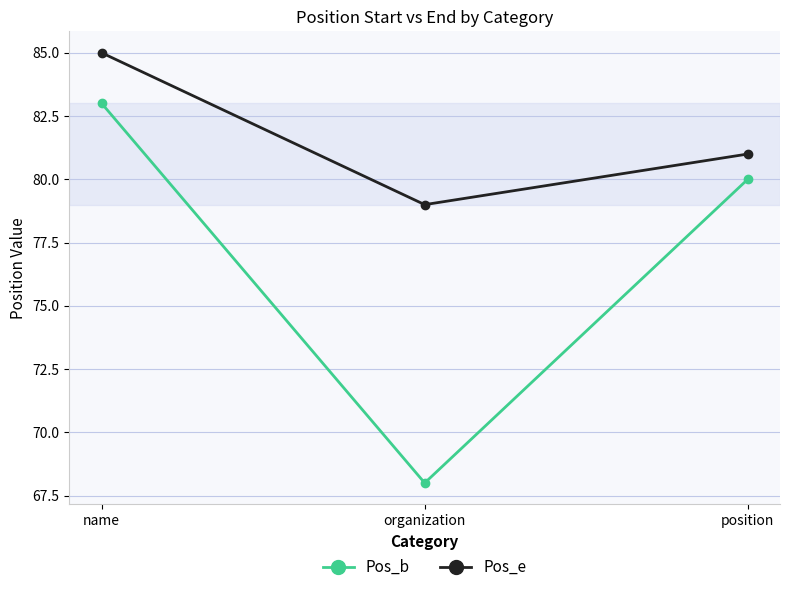

Reading left to right, extract all data points from this chart.

Pos_b: 83	68	80
Pos_e: 85	79	81